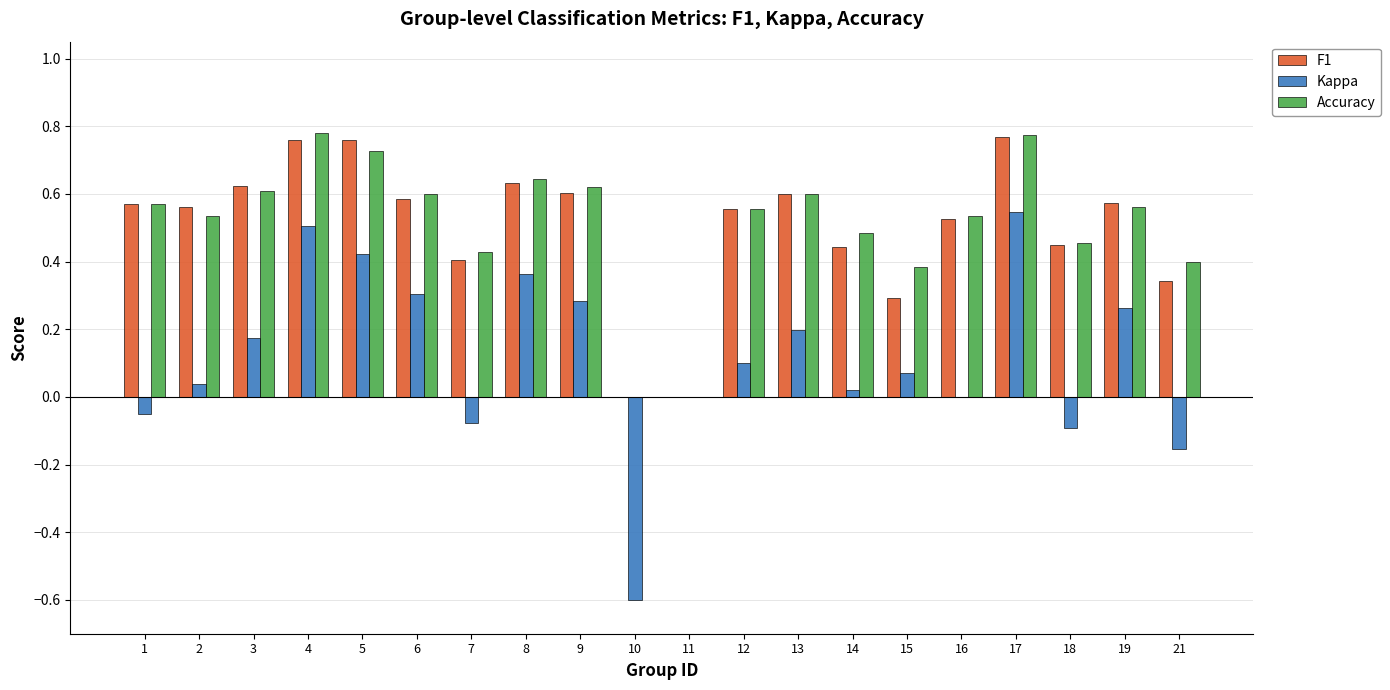

Is the value of F1 at 5 greater than the value of Kappa at 18?

Yes